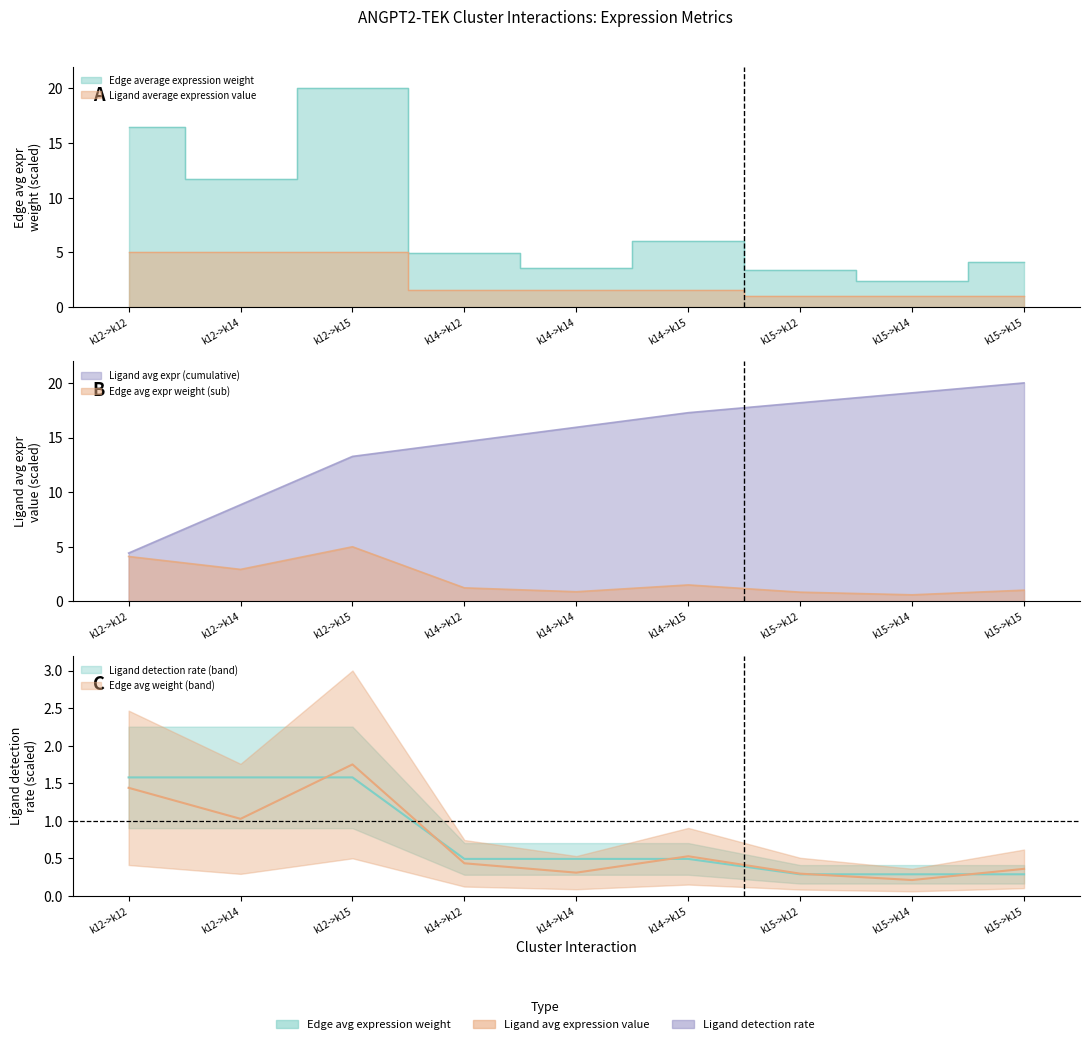

How many lines are shown in the chart?

3